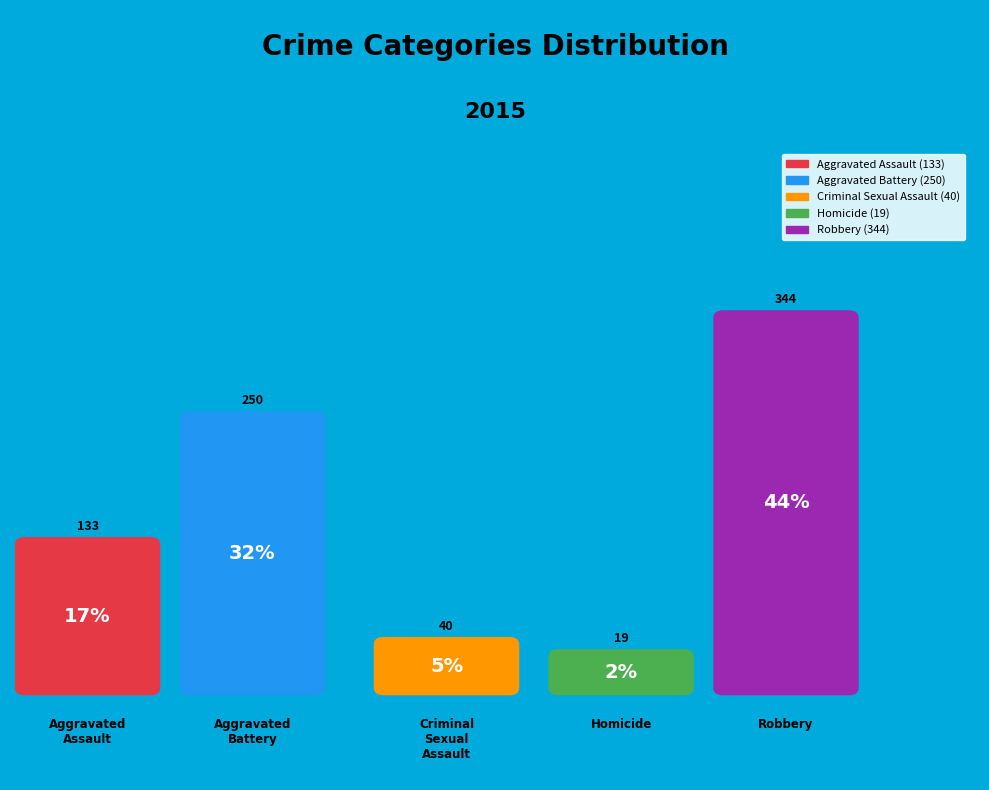

Is it true that Robbery is 44% of the pie?

True